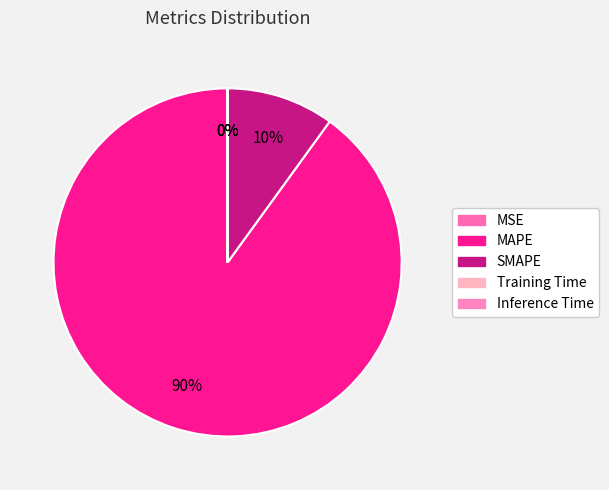

Does Inference Time account for over 50% of the chart?

No